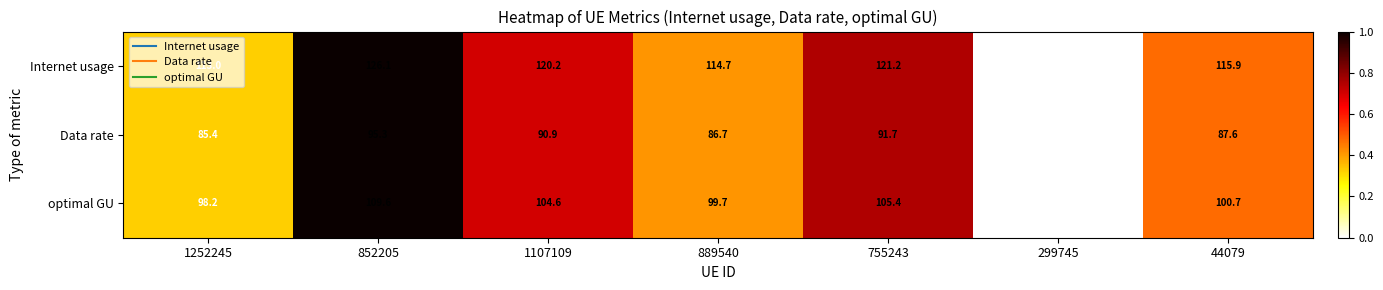

Which series has the largest range (max minus min)?

Internet usage